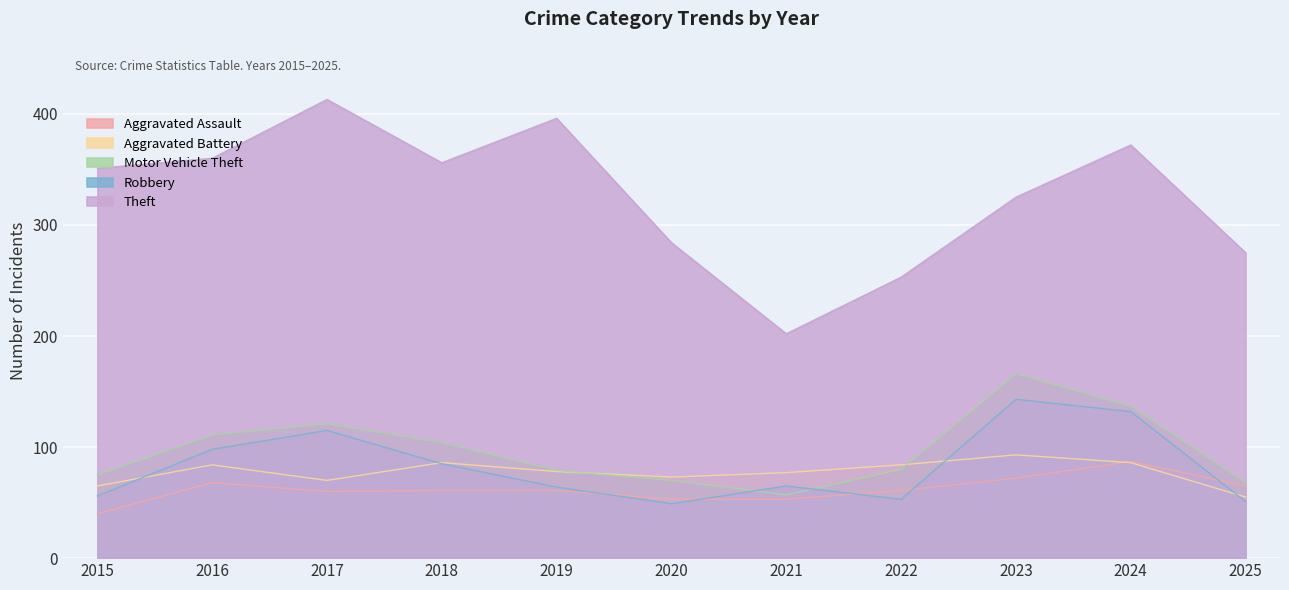

What are all the series names shown in the legend?

Aggravated Assault, Aggravated Battery, Motor Vehicle Theft, Robbery, Theft